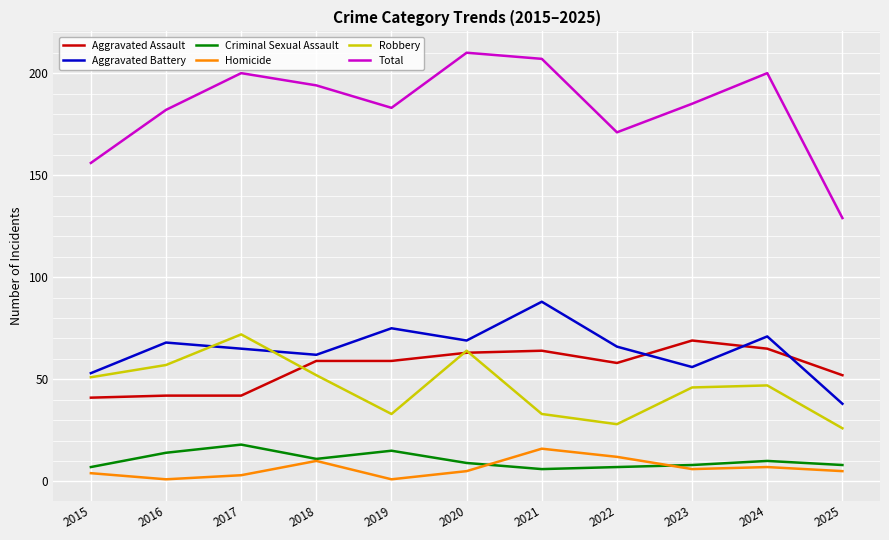

Where does the Total series first go above 185?

2017